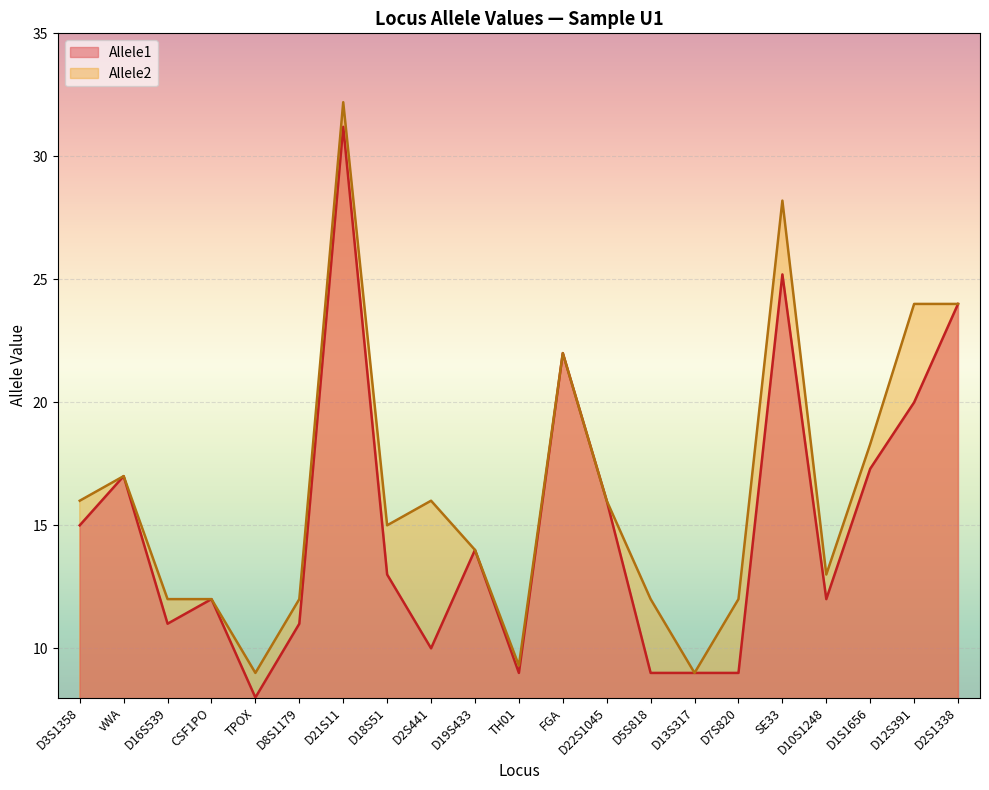

Reading left to right, what are all the values shown in this chart?

Allele1: 15.0	17.0	11.0	12.0	8.0	11.0	31.2	13.0	10.0	14.0	9.0	22.0	16.0	9.0	9.0	9.0	25.2	12.0	17.3	20.0	24.0
Allele2: 16.0	17.0	12.0	12.0	9.0	12.0	32.2	15.0	16.0	14.0	9.3	22.0	16.0	12.0	9.0	12.0	28.2	13.0	18.3	24.0	24.0